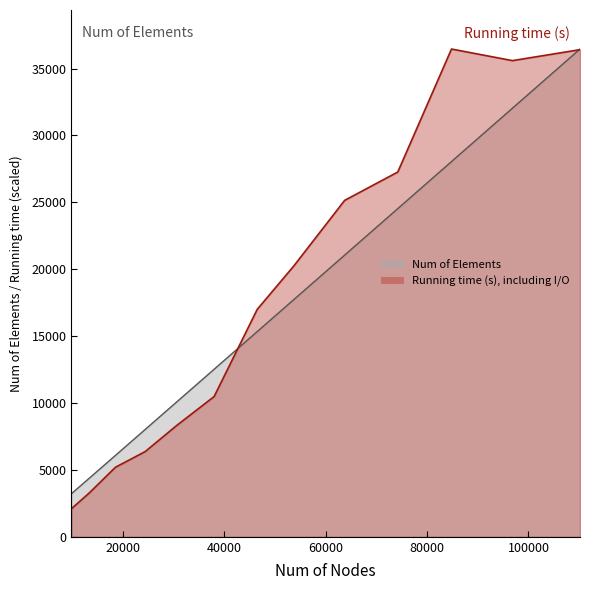

Between which two adjacent categories do Num of Elements and Running time (s), including I/O first intersect?

38023 and 46531